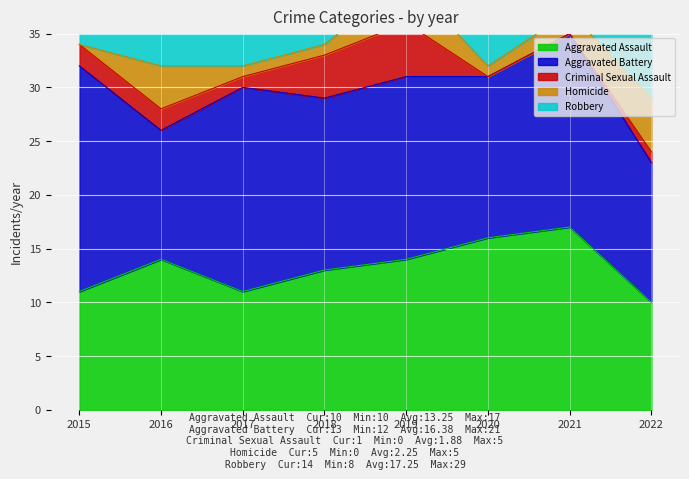

Count the Homicide values in the range 1 to 4.

6